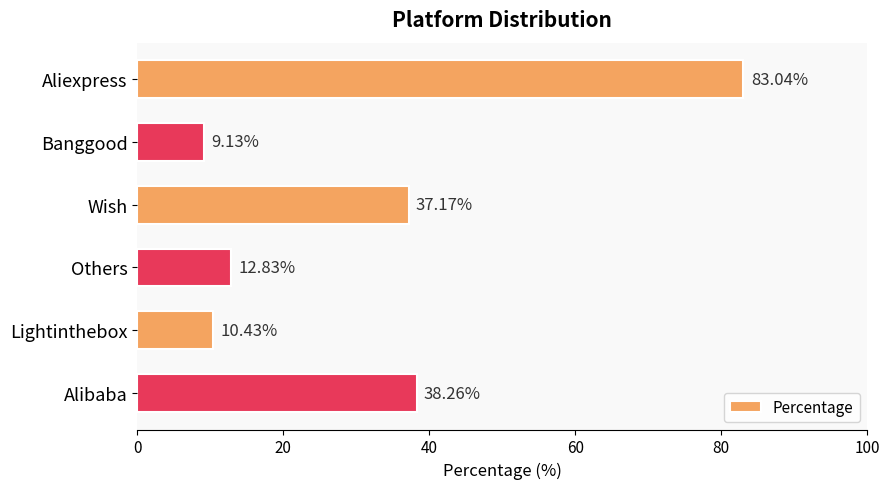

Count the number of data series in this chart.

1